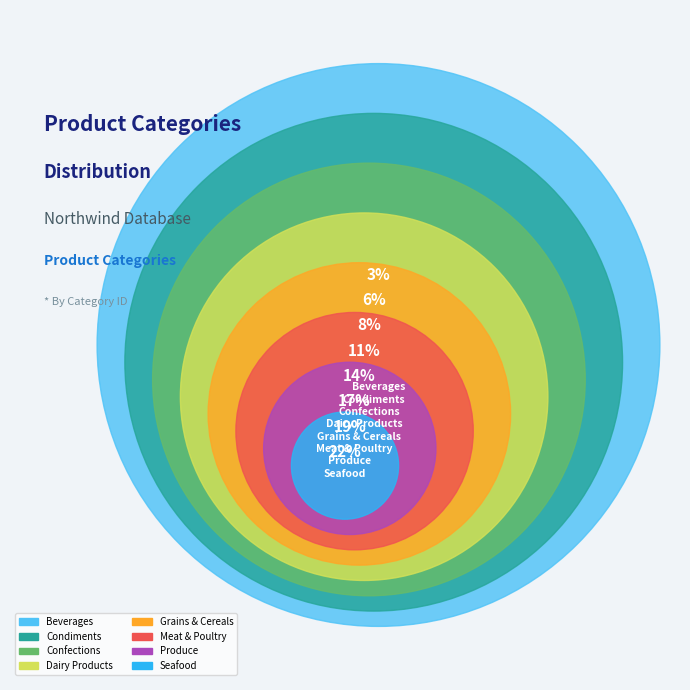

Does Beverages represent more than half of the total?

No